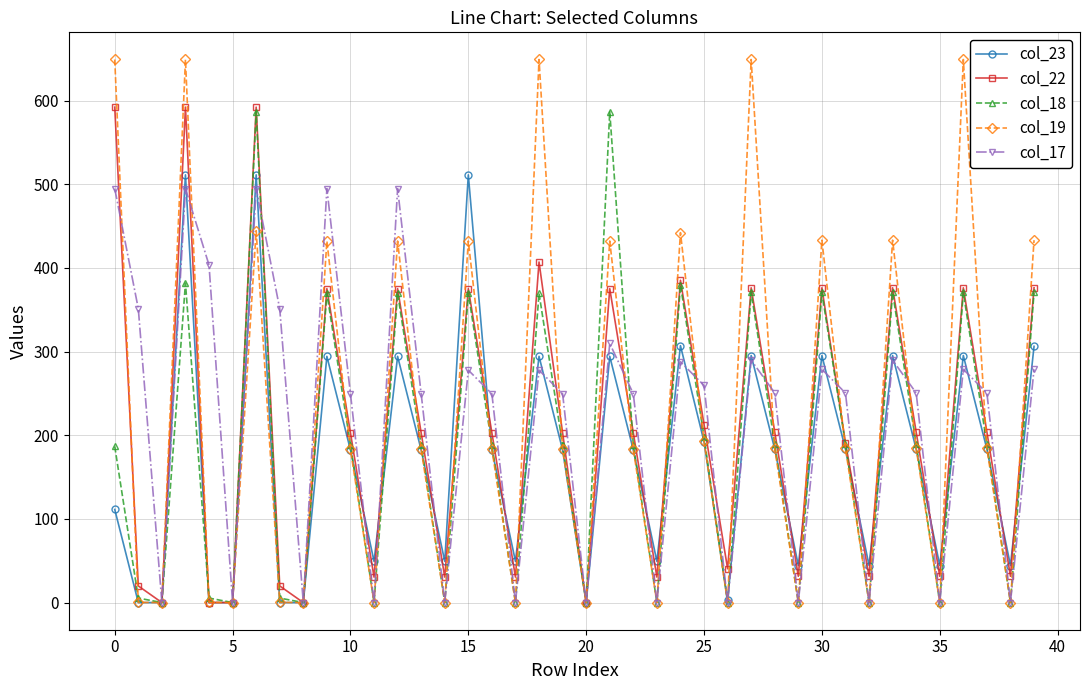

At how many categories does at least one series exceed 635?

5